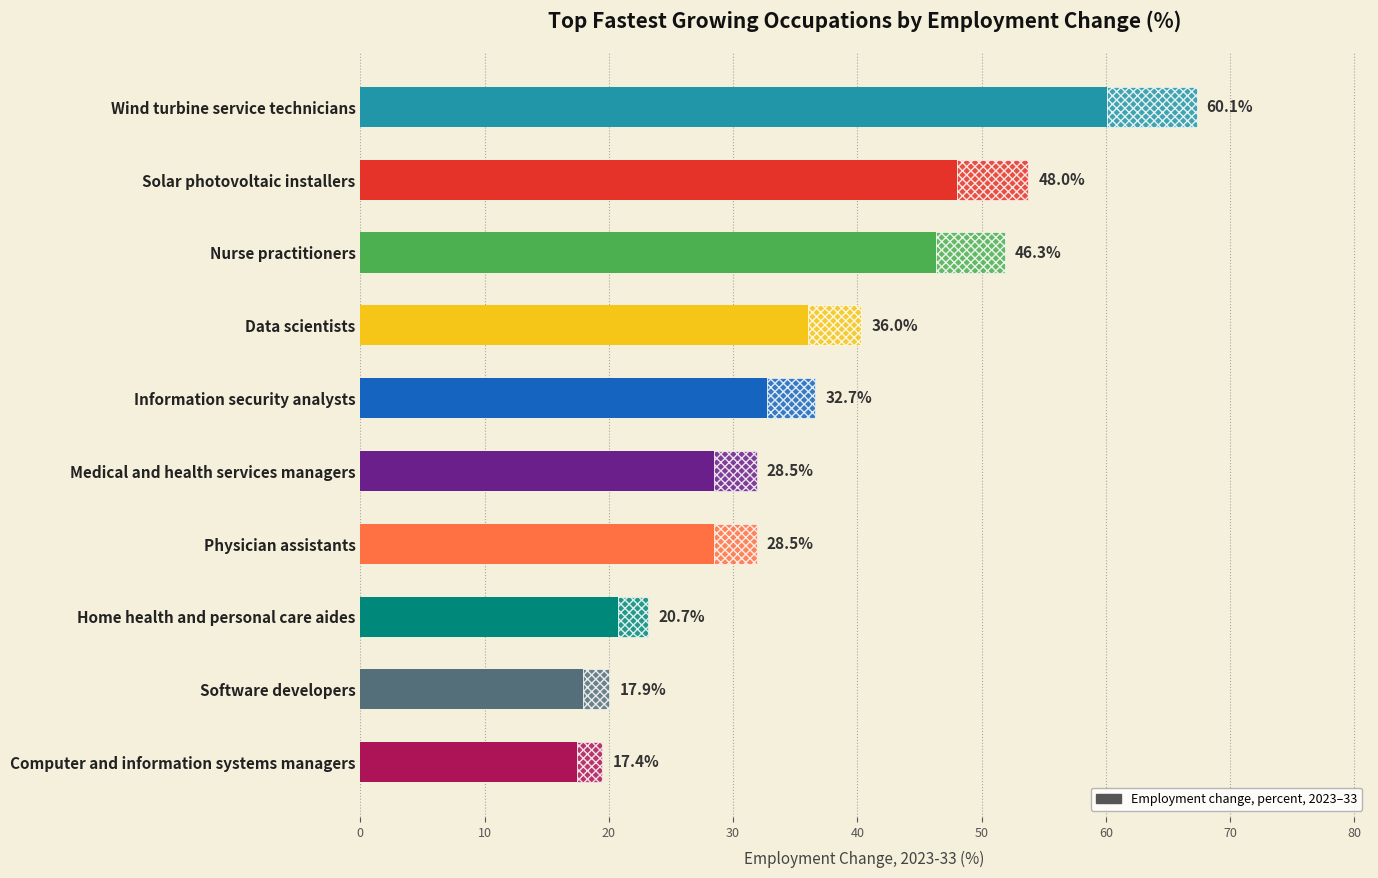

What is the value of the 9th bar from the left?

17.9